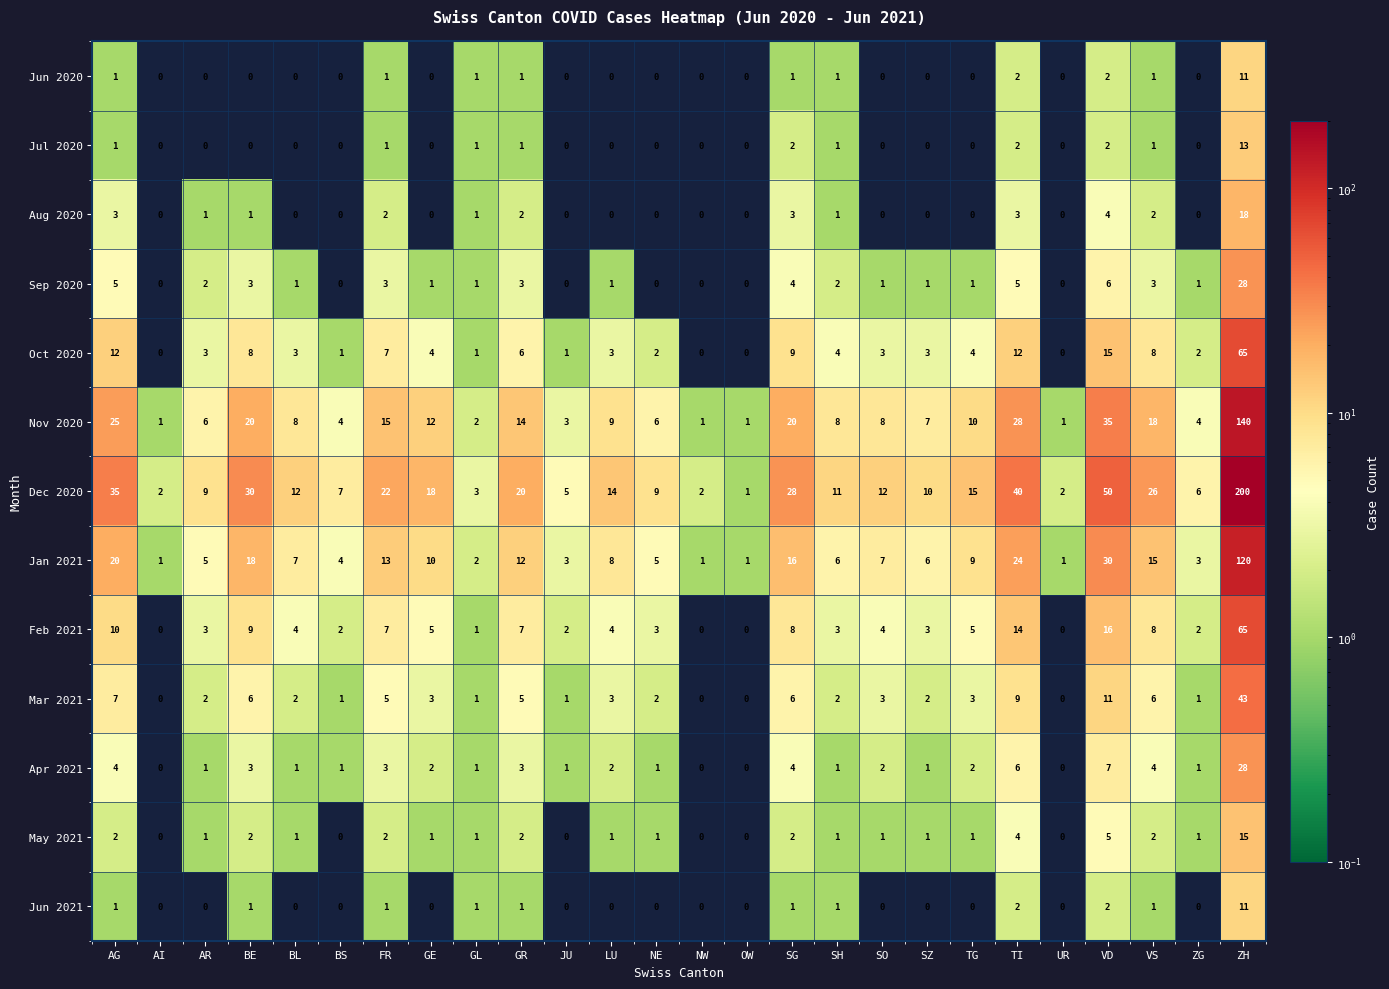

True or false: Feb 2021 has a value of 0 at NW.

True